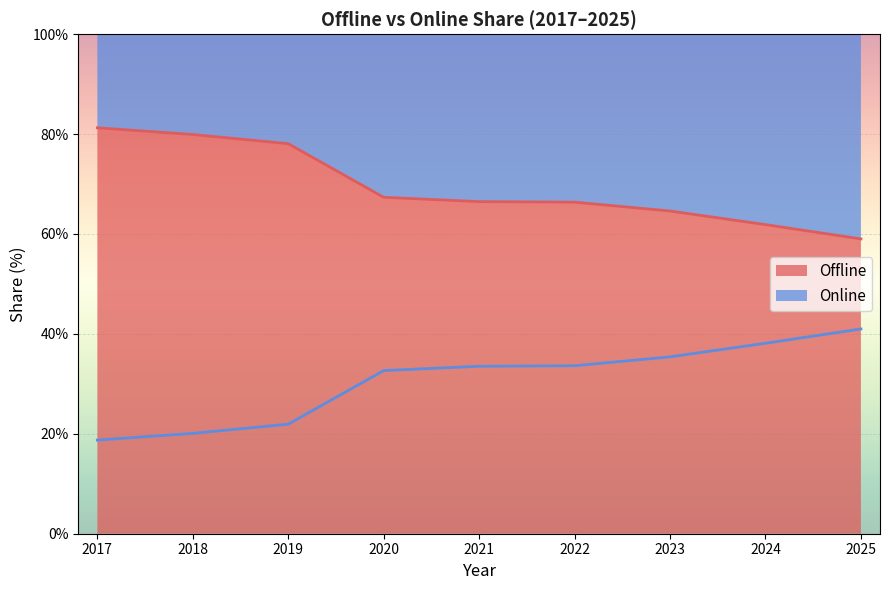

True or false: Online and Offline cross at least once.

False